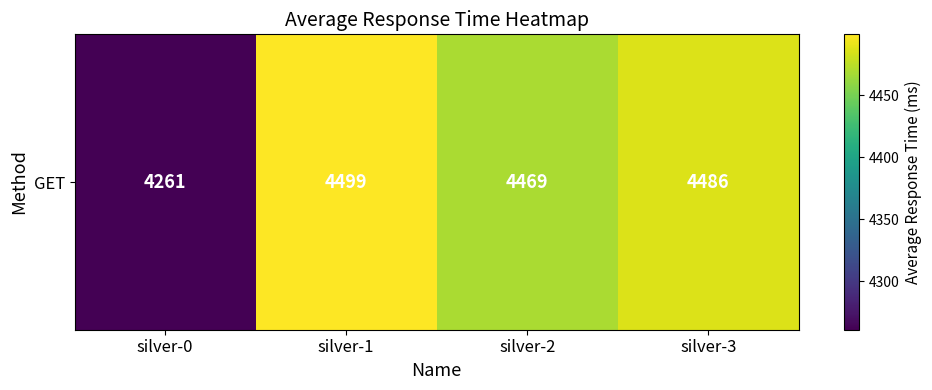

What is the difference between the maximum and minimum values?

238